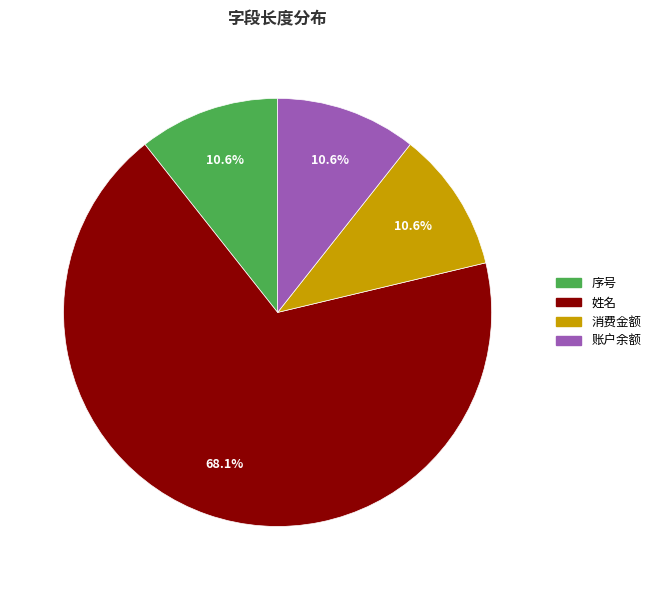

Is there a majority slice in this chart?

Yes